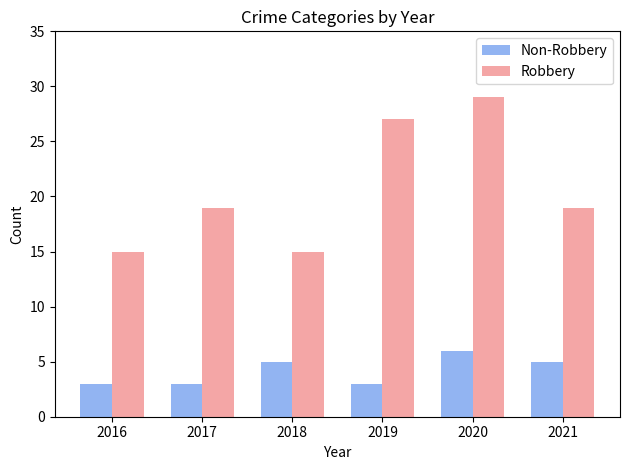

Which category has the highest value in the Non-Robbery series?

2020